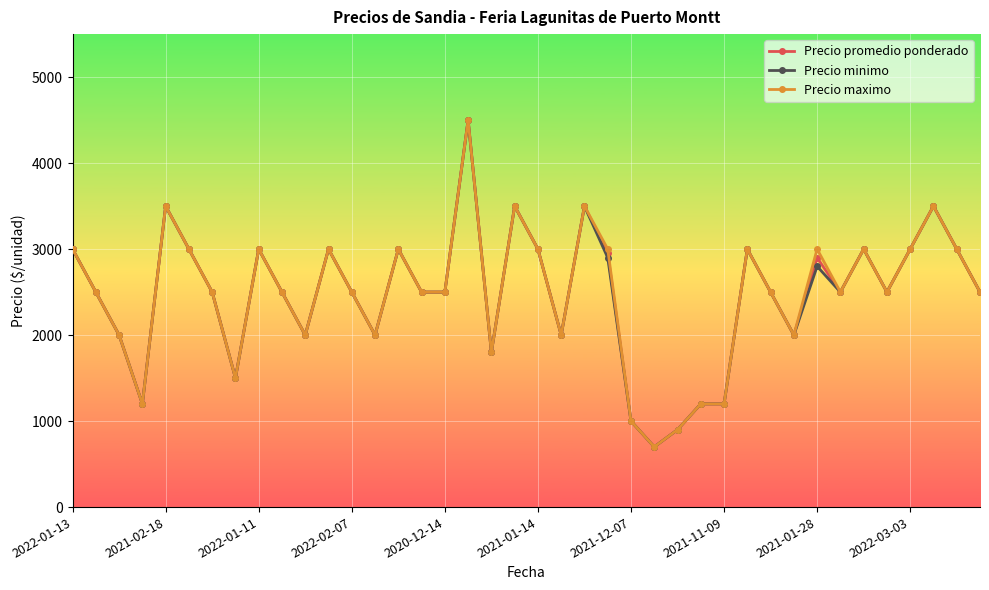

Is this an area chart (filled region under the line)?

No